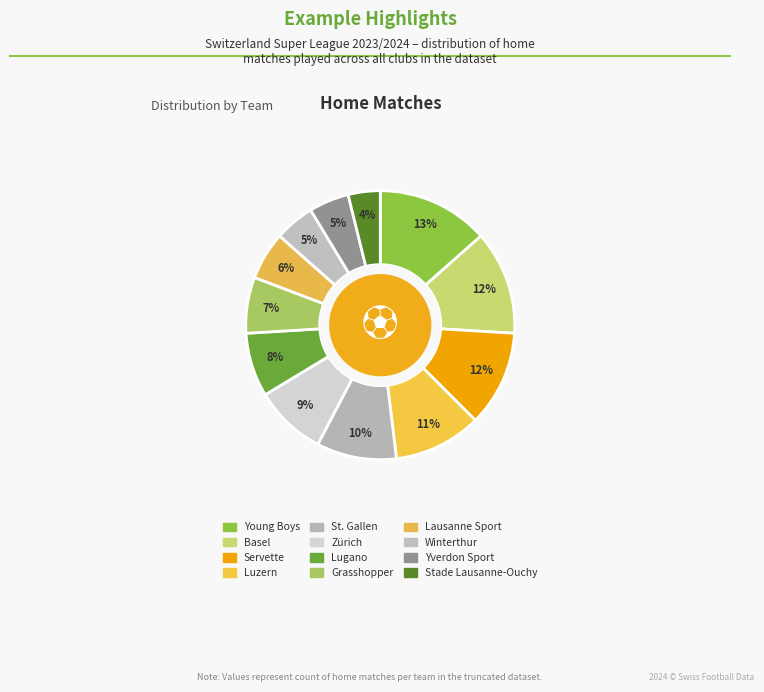

How many segments does this pie chart have?

12